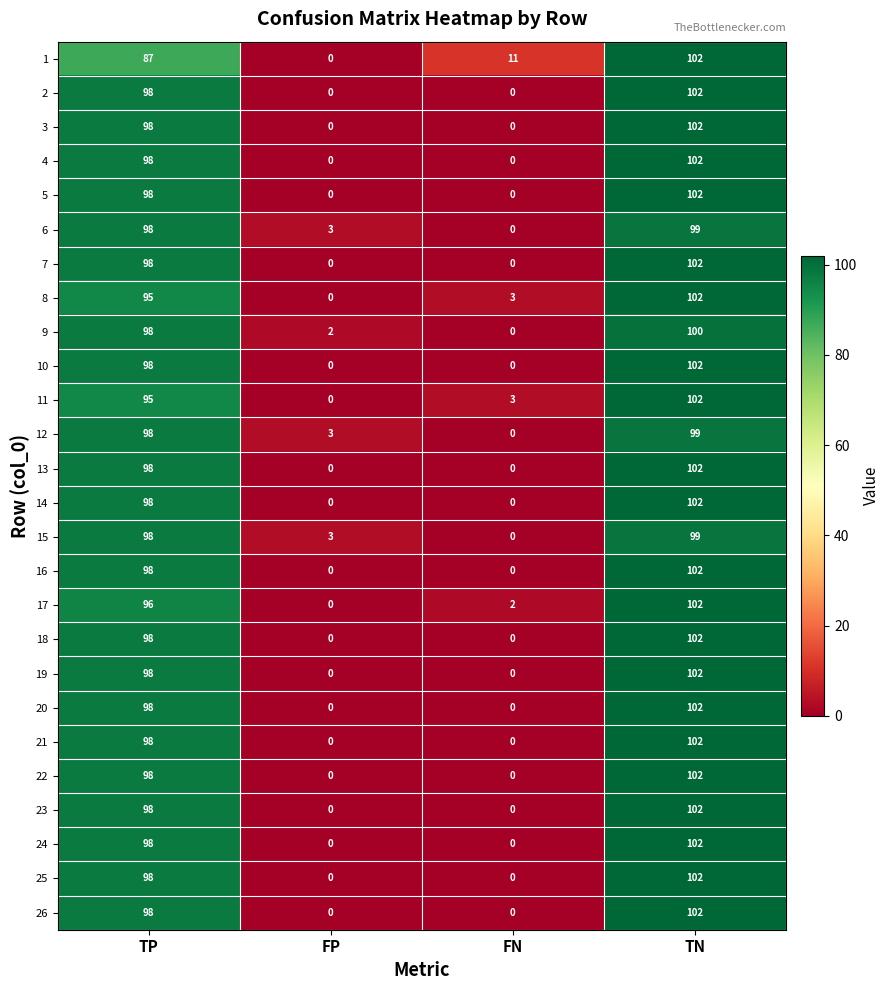

The value of 11 at TP is 95. True or false?

True